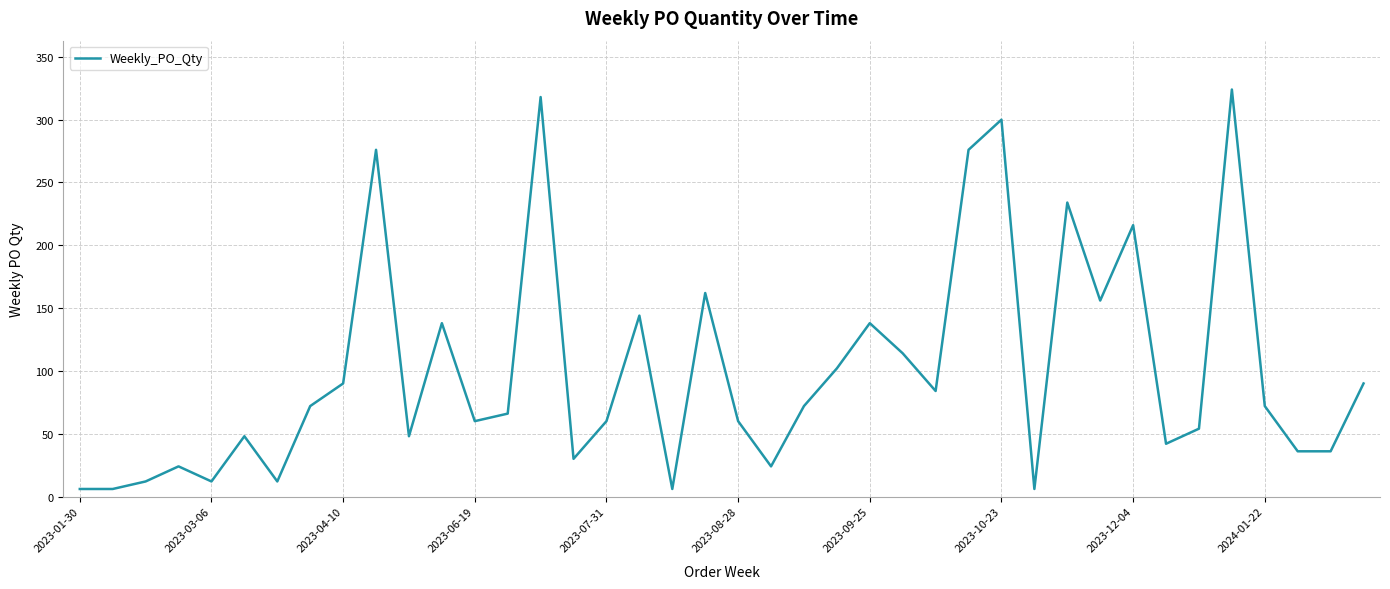

Does the chart have visible grid lines?

Yes